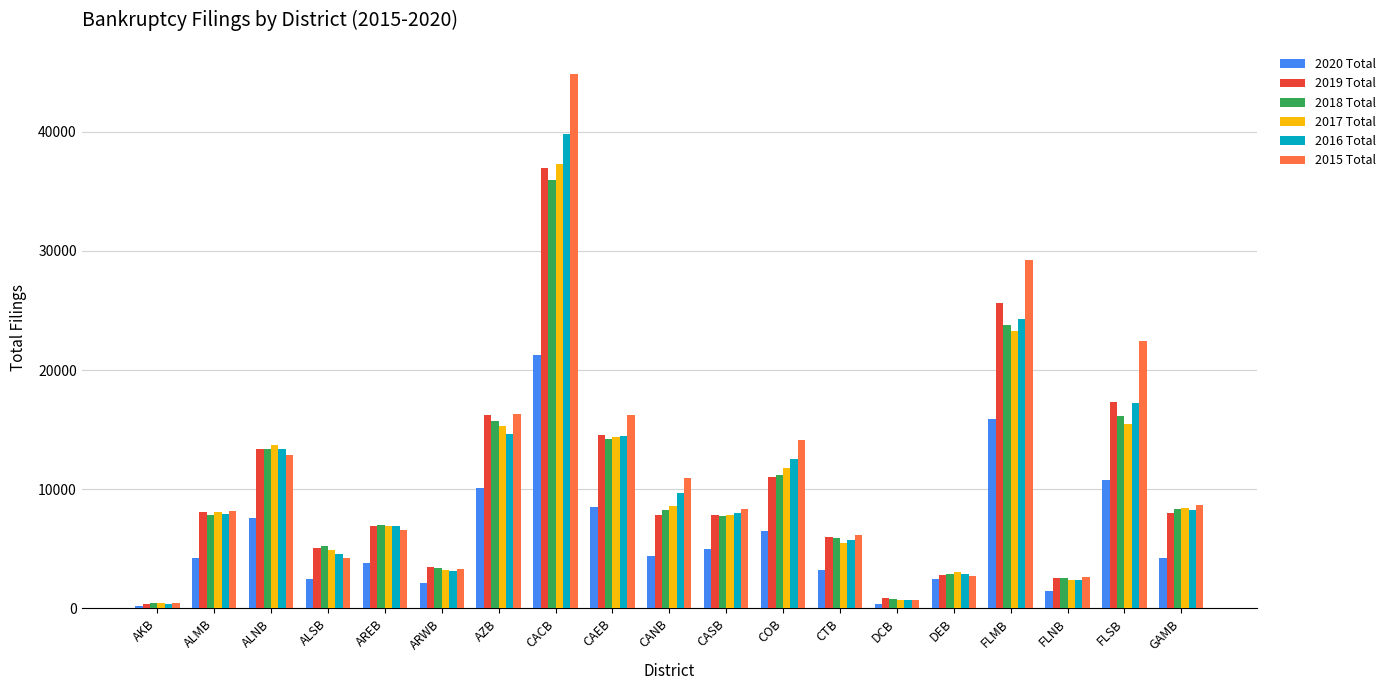

What is the sum of all 2018 Total values?

190923